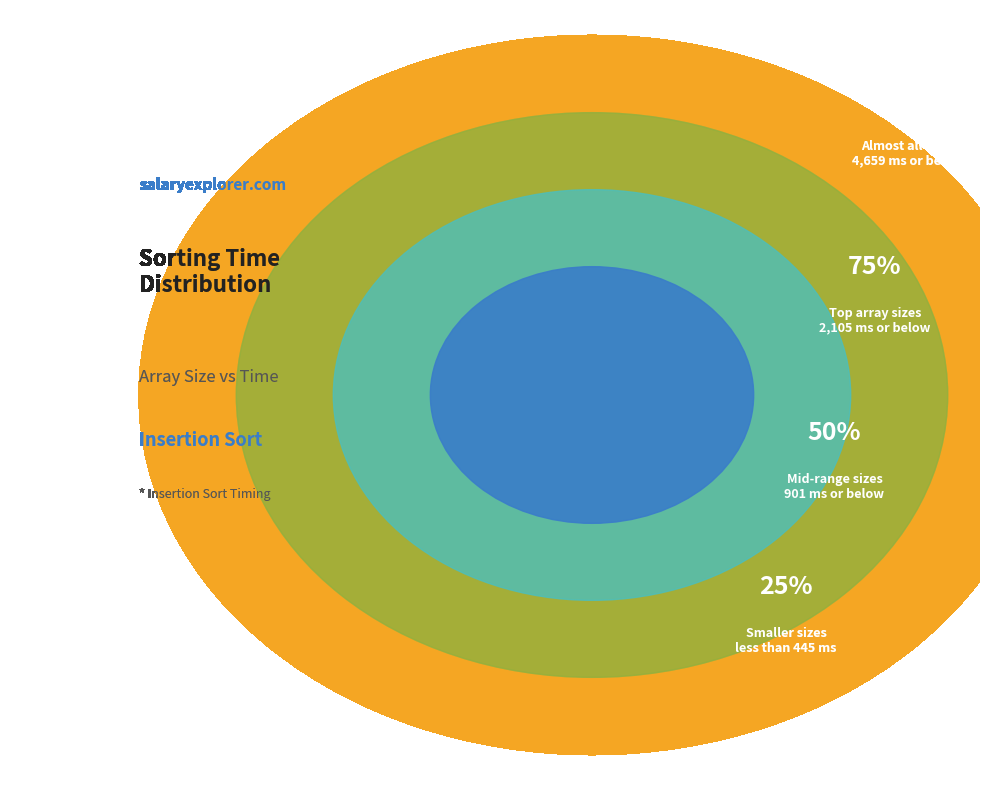

Is it true that 2^17 (131072) is 18% of the pie?

False